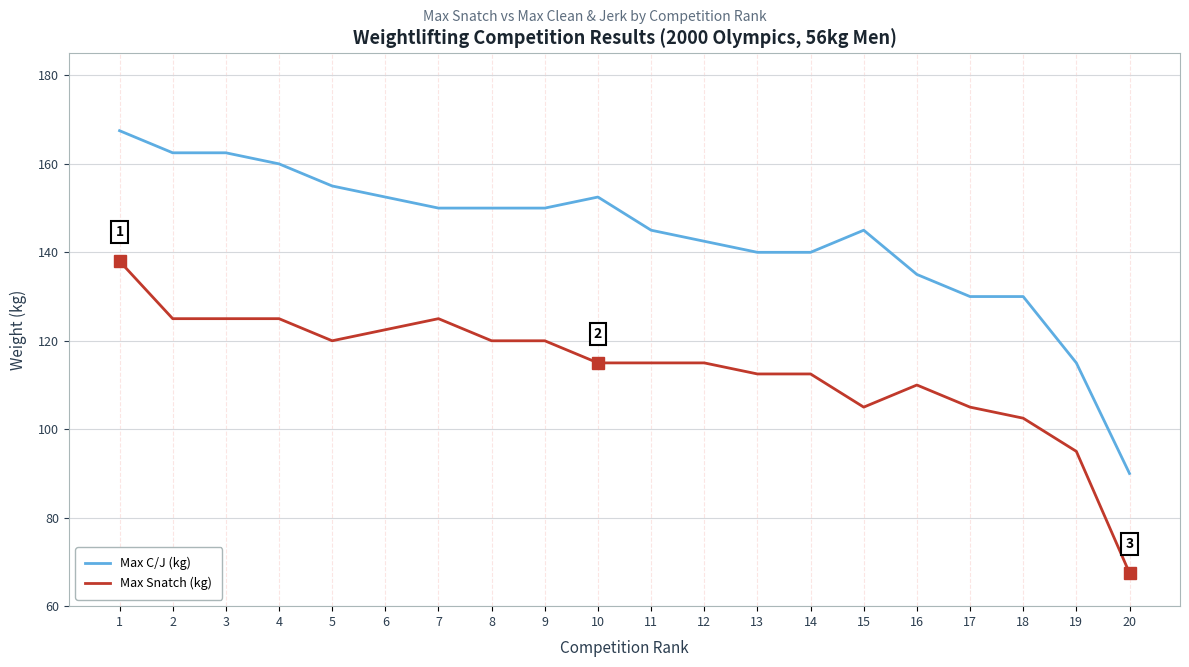

What is the minimum value shown in the chart?

67.5